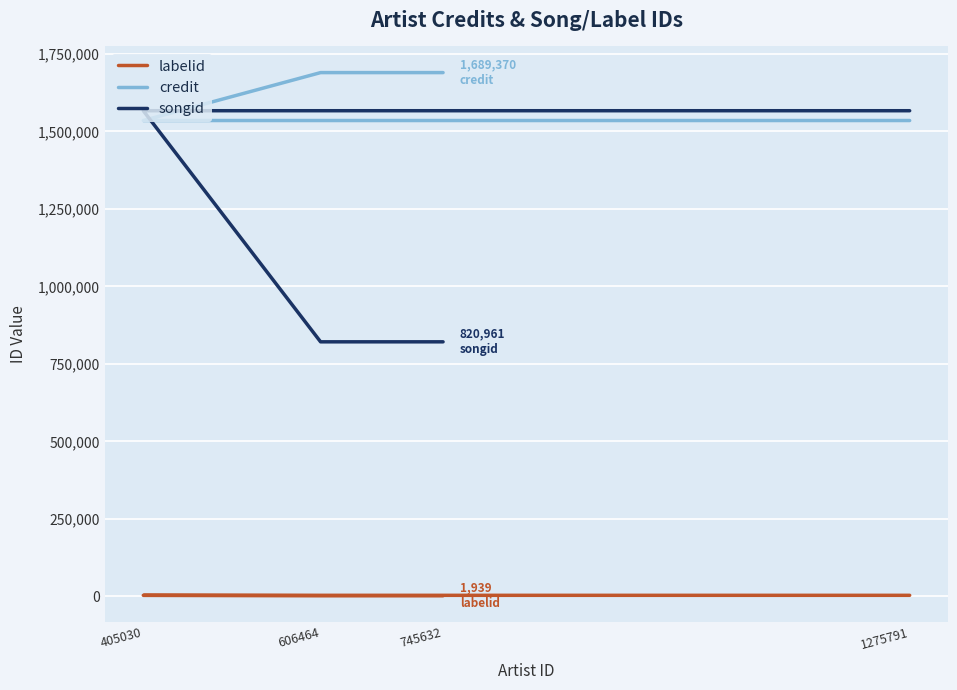

What is the difference between the maximum and second lowest values in the labelid series?

1328